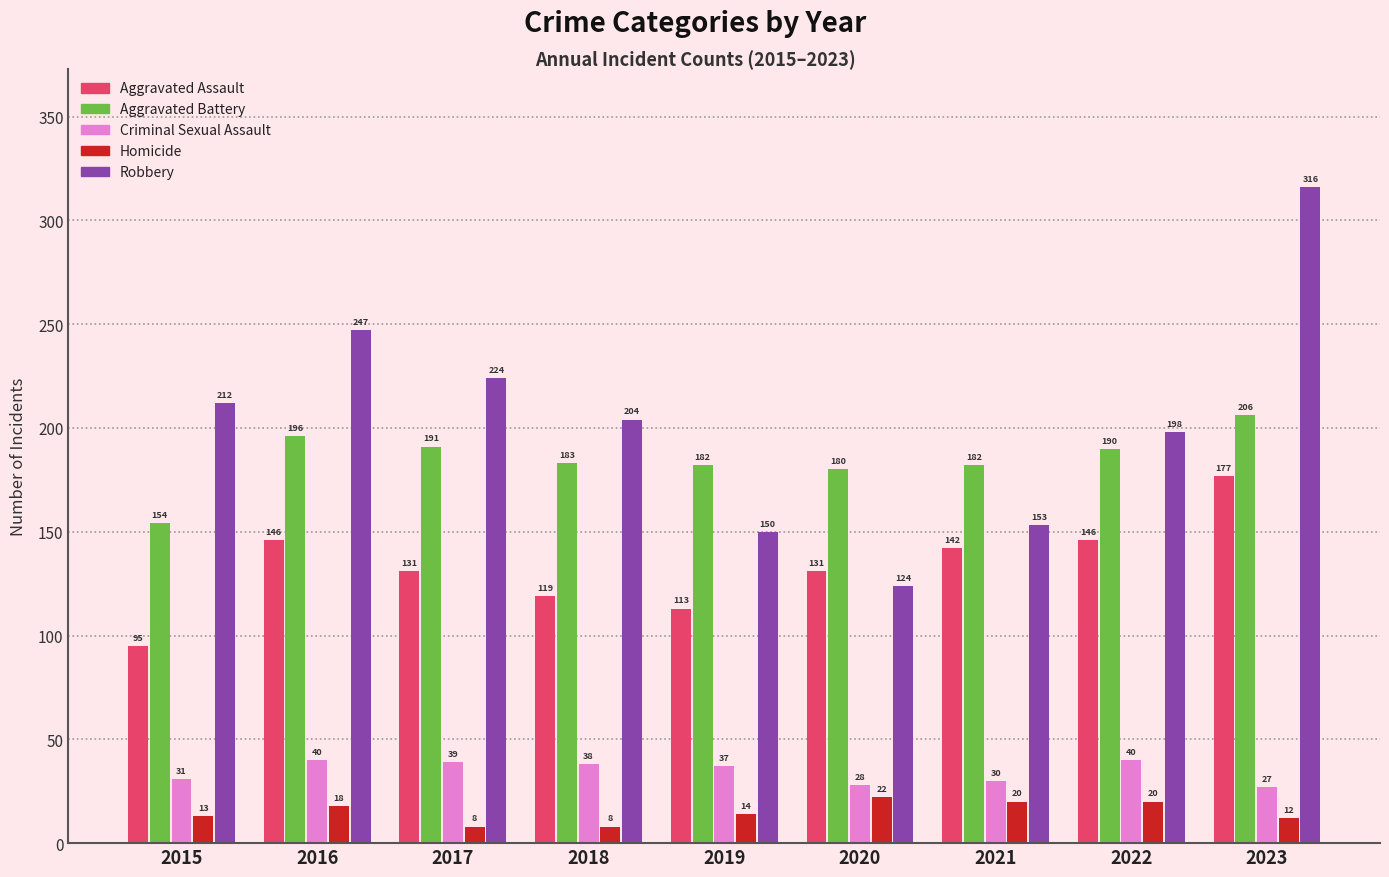

The Criminal Sexual Assault series shows 39 at 2017. True or false?

True